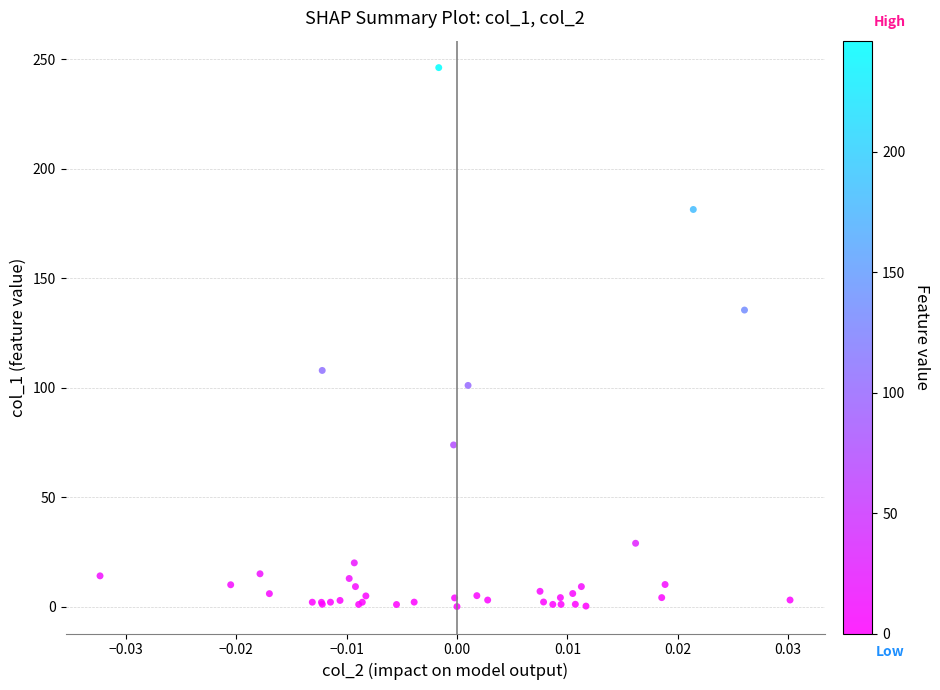

What Y value in the scatter plot is closest to 123?

135.4